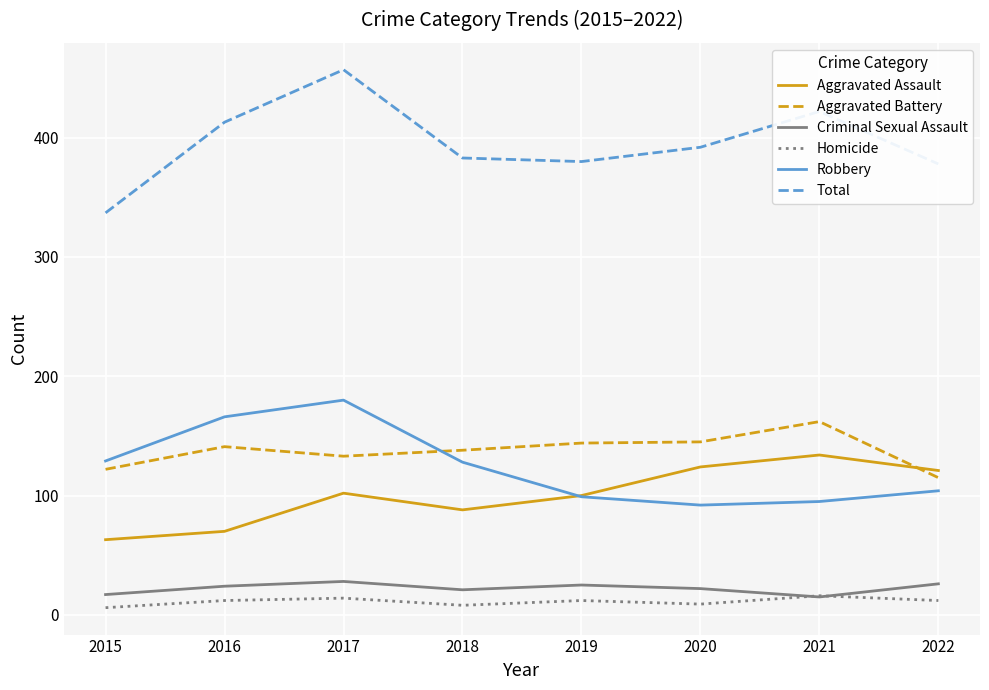

True or false: Criminal Sexual Assault has a value of 22 at 2020.

True